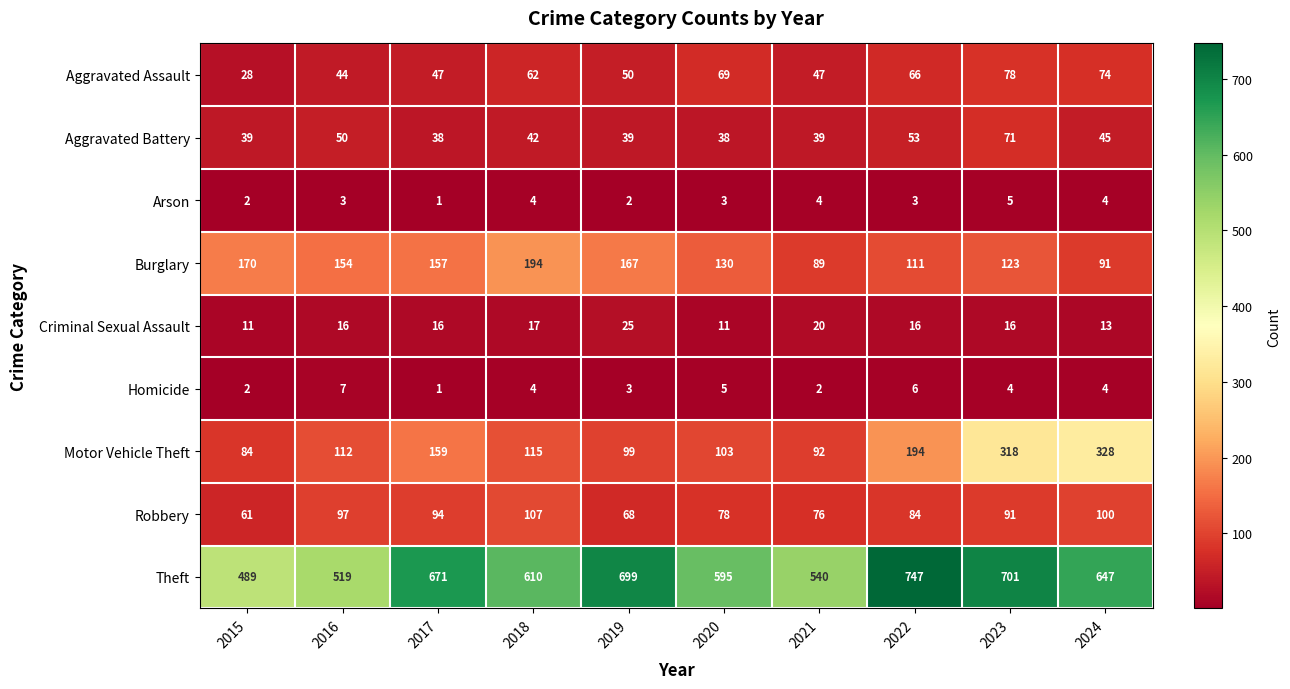

Where does the Burglary series first go above 154?

2015